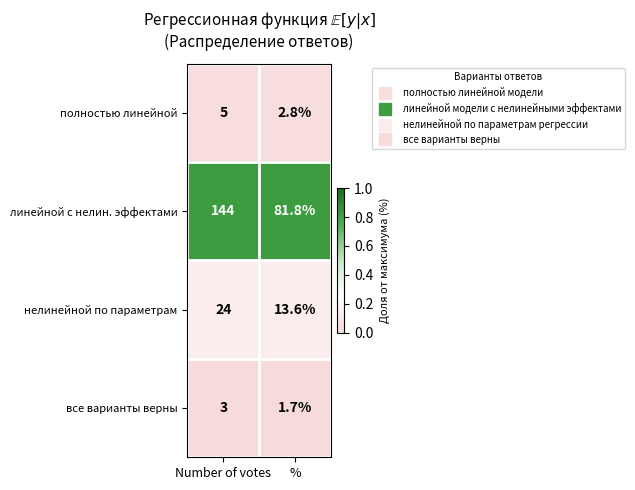

What is the total value across all series at Number of votes?

176.0